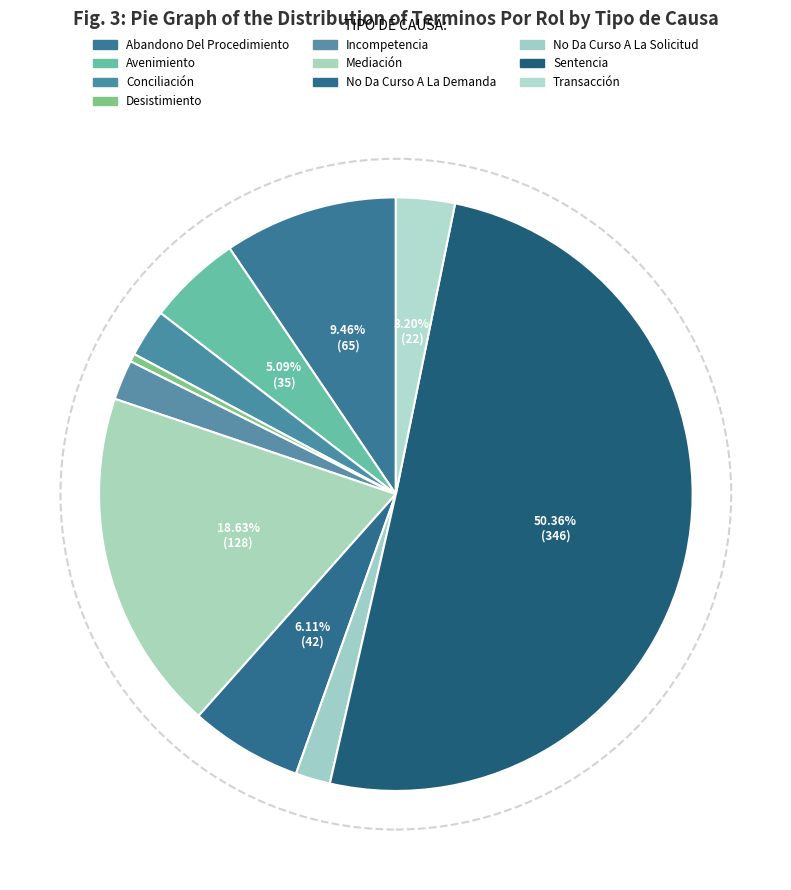

What is the change in value from Desistimiento to Incompetencia?

+12